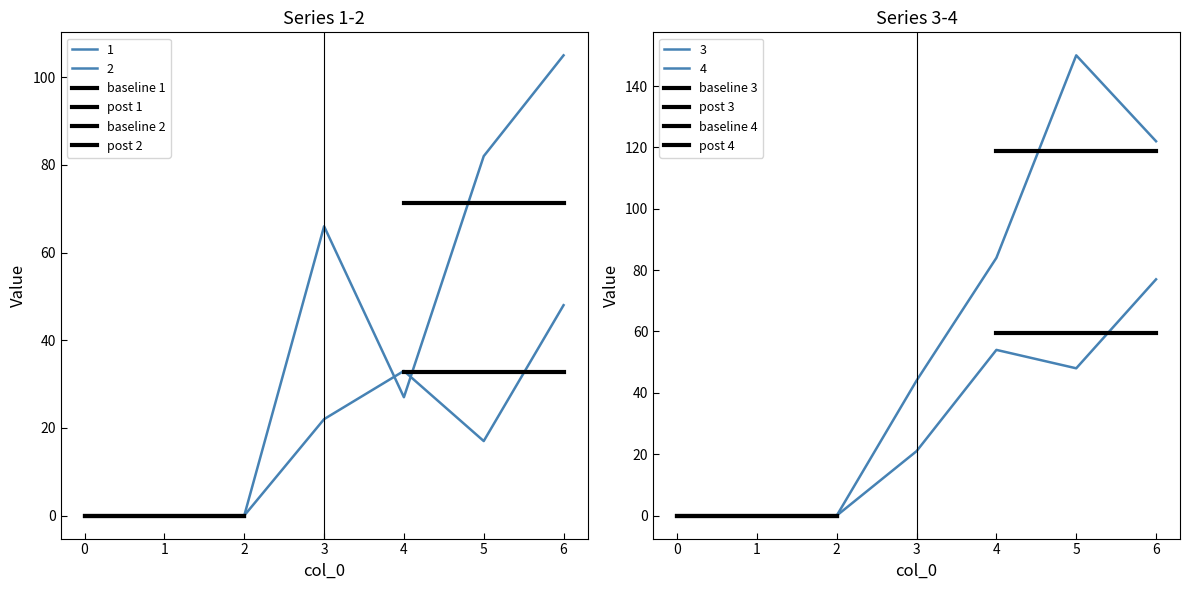

Which series changed the most between 3 and 4?

4